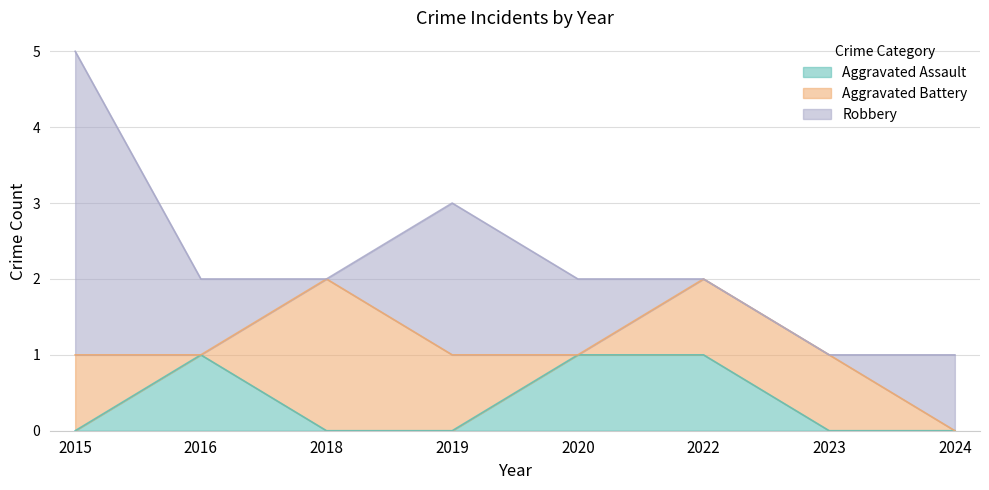

Which series has the widest spread of values?

Robbery